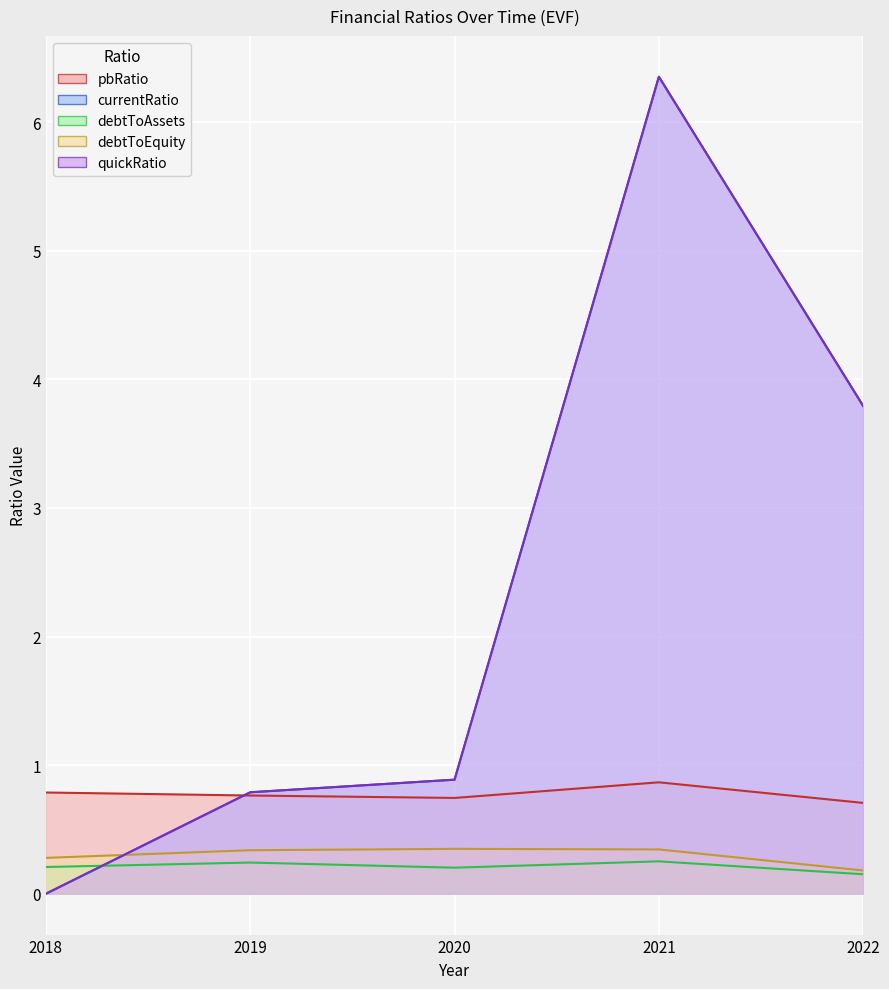

Is it true that debtToAssets equals 0.3 at 2021?

True